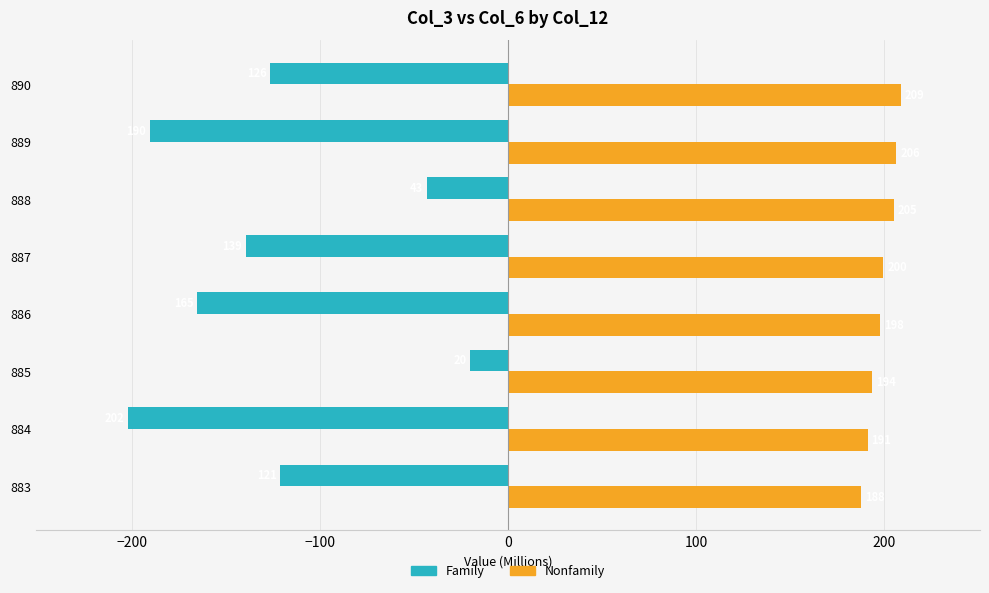

The Family series shows -84.4 at 890. True or false?

False